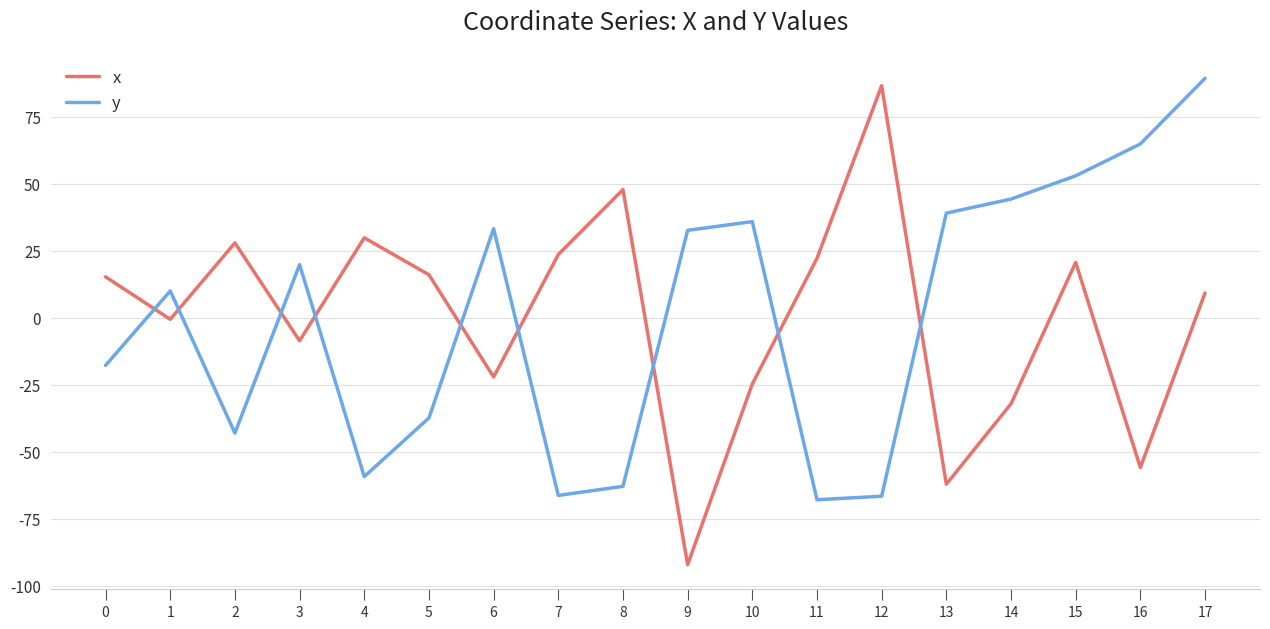

Where is the first local minimum for x?

1